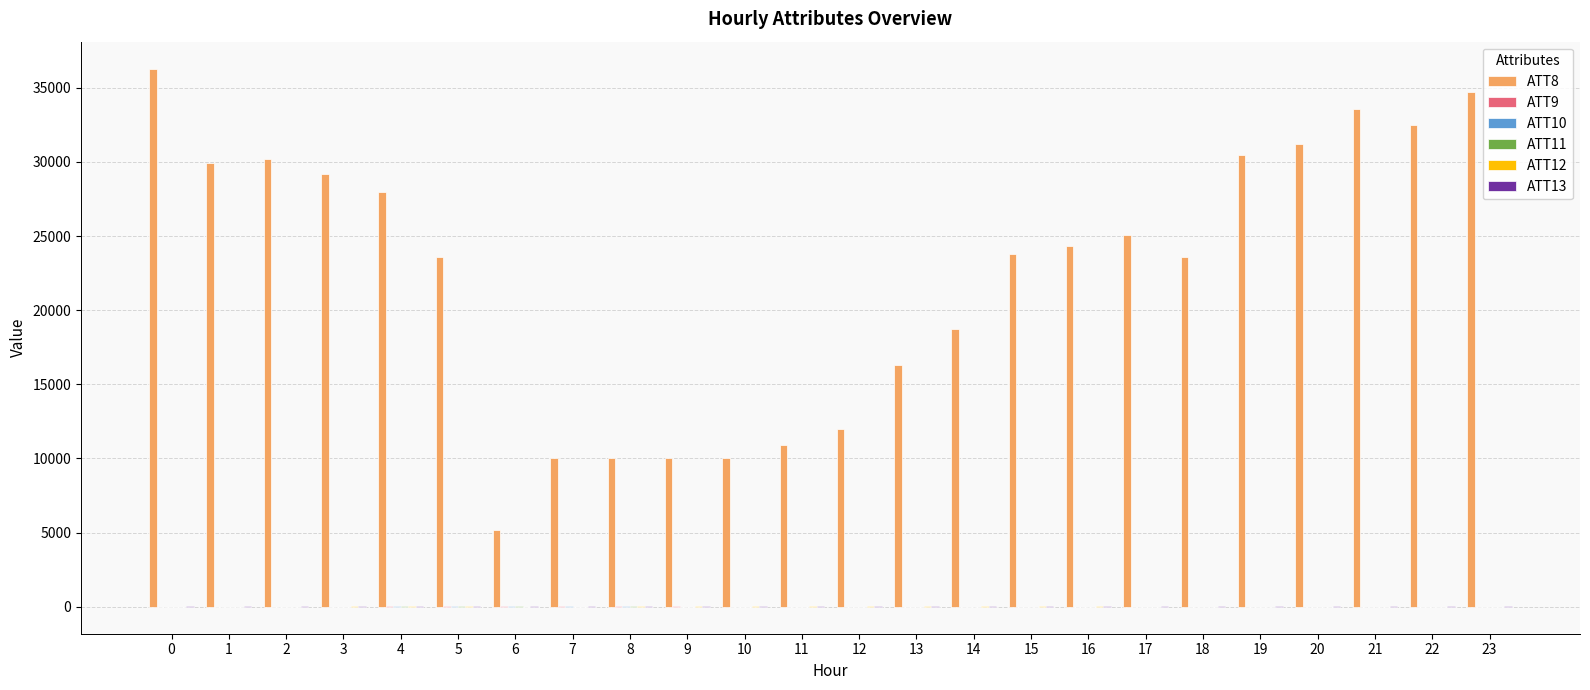

Which series has the largest total across all categories?

ATT8